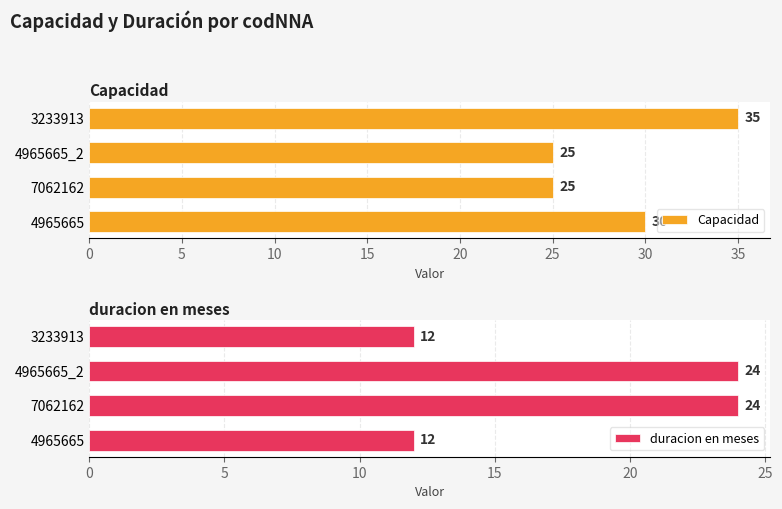

Count the Capacidad values in the range 25 to 35.

4